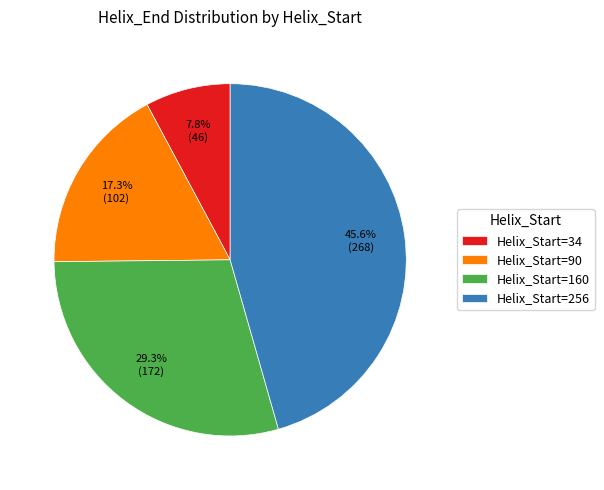

Do Helix_Start=160 and Helix_Start=256 together represent more than half of the pie?

Yes